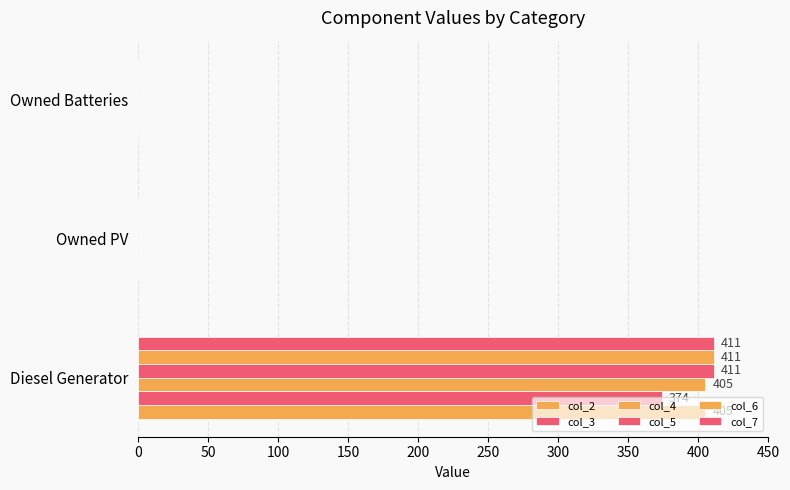

How many series are shown in this chart?

6